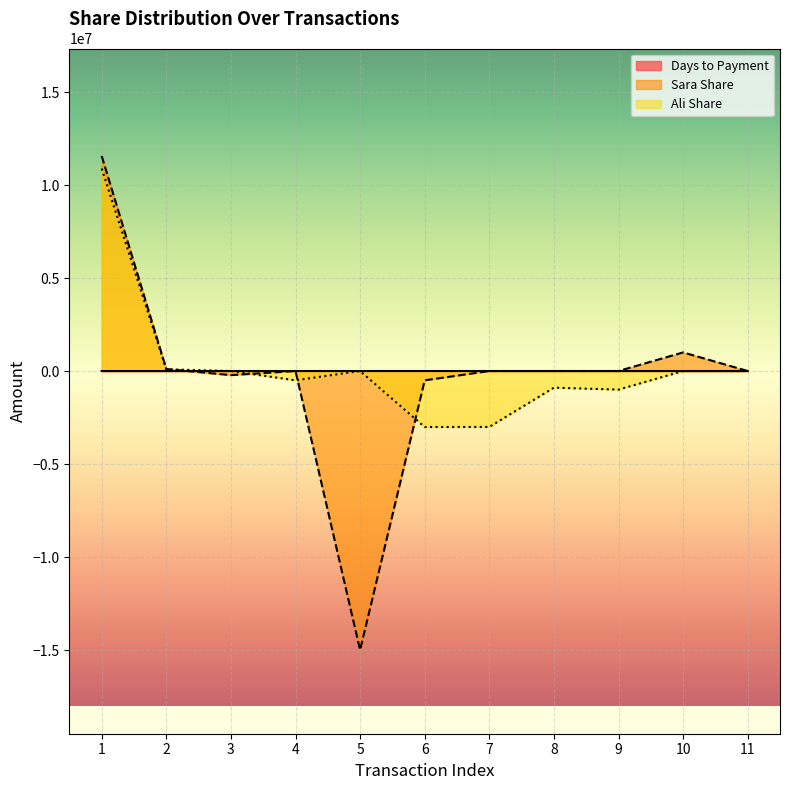

Which series has the largest total across all categories?

Ali Share